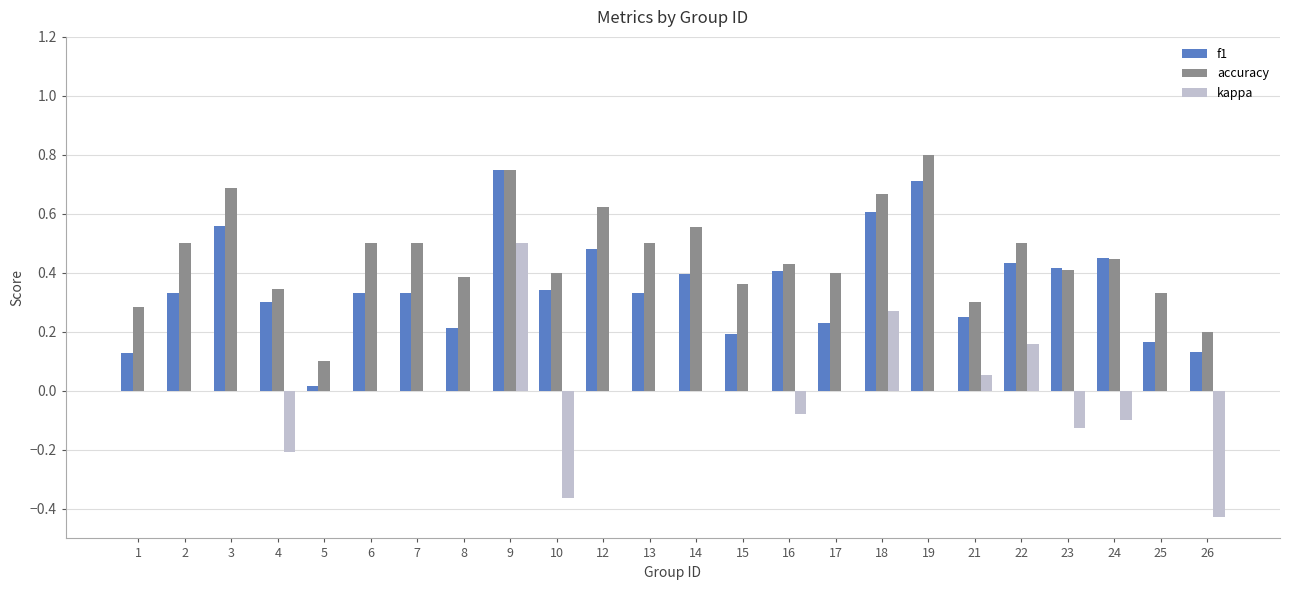

True or false: f1 has a value of 0.4 at 14.

True